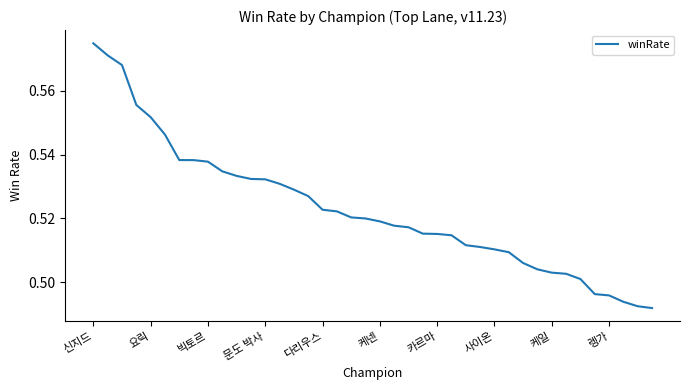

How many values are between 0 and 1?

40